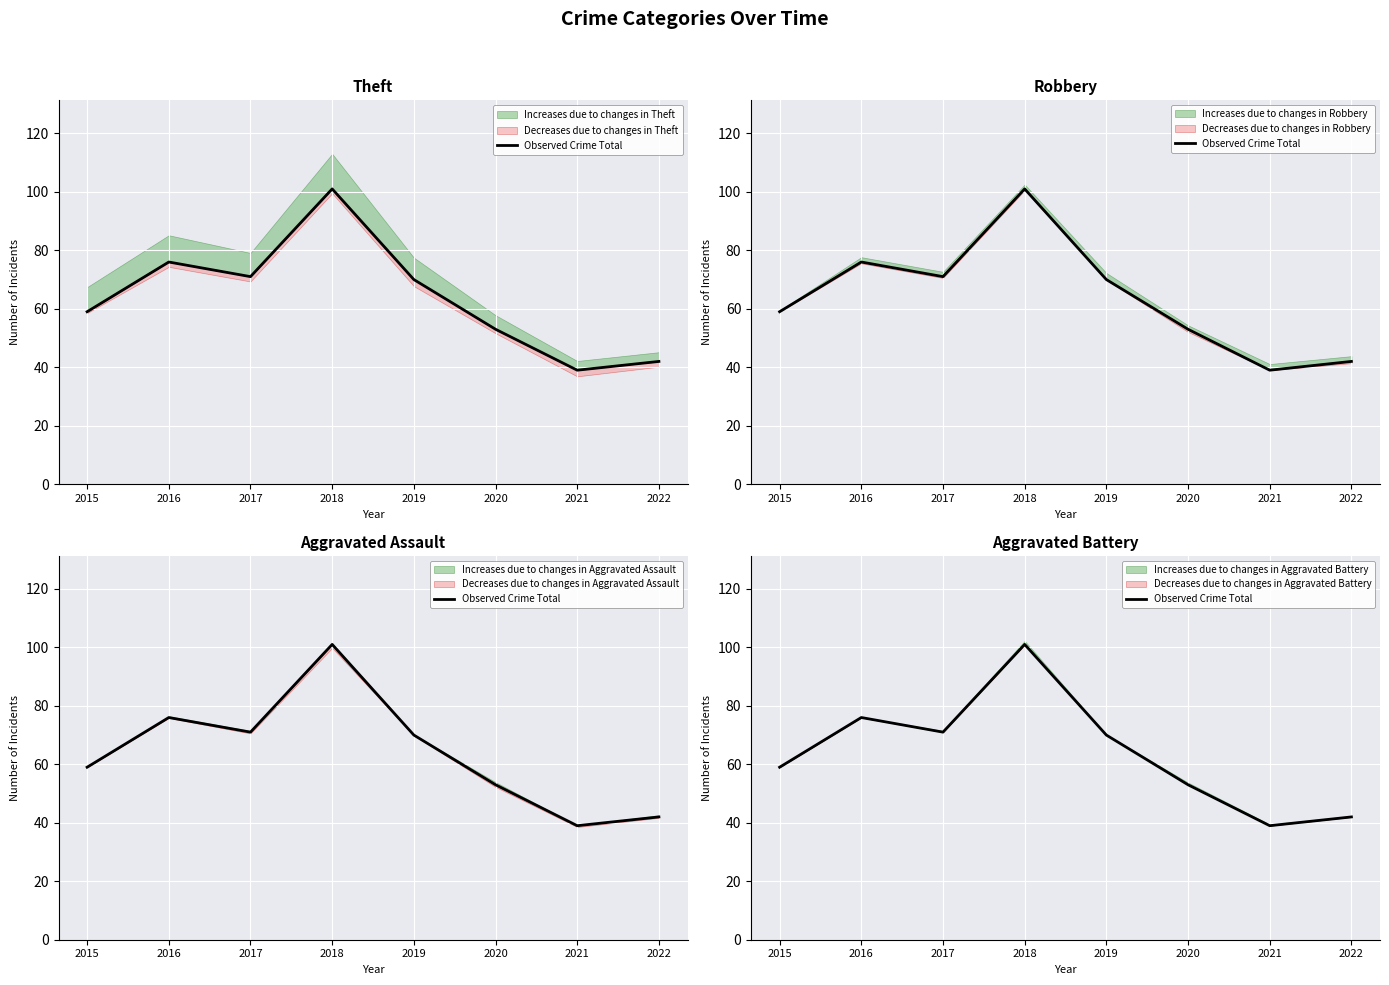

True or false: the data shows 81 at 2015.

False